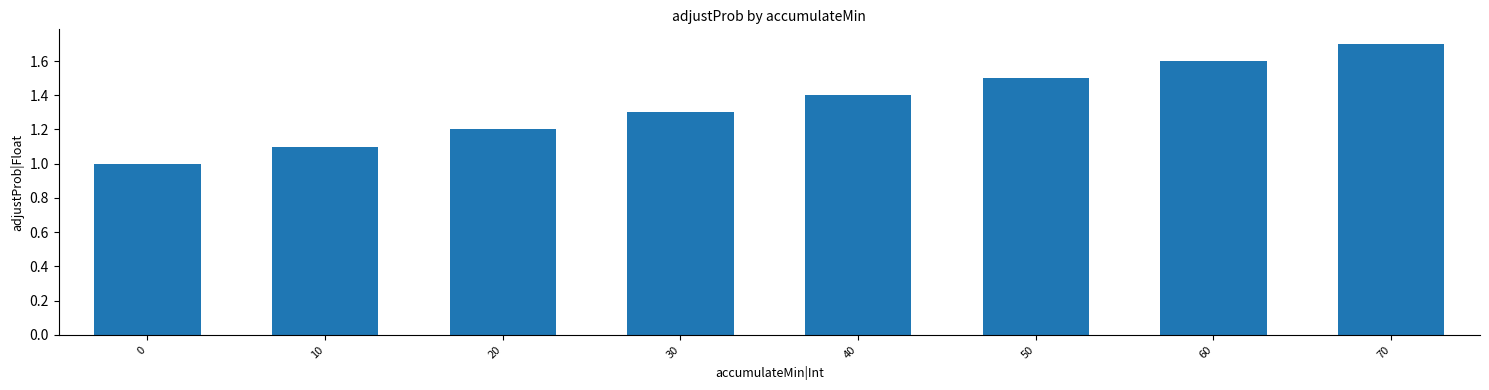

What is the maximum value shown in the chart?

1.7